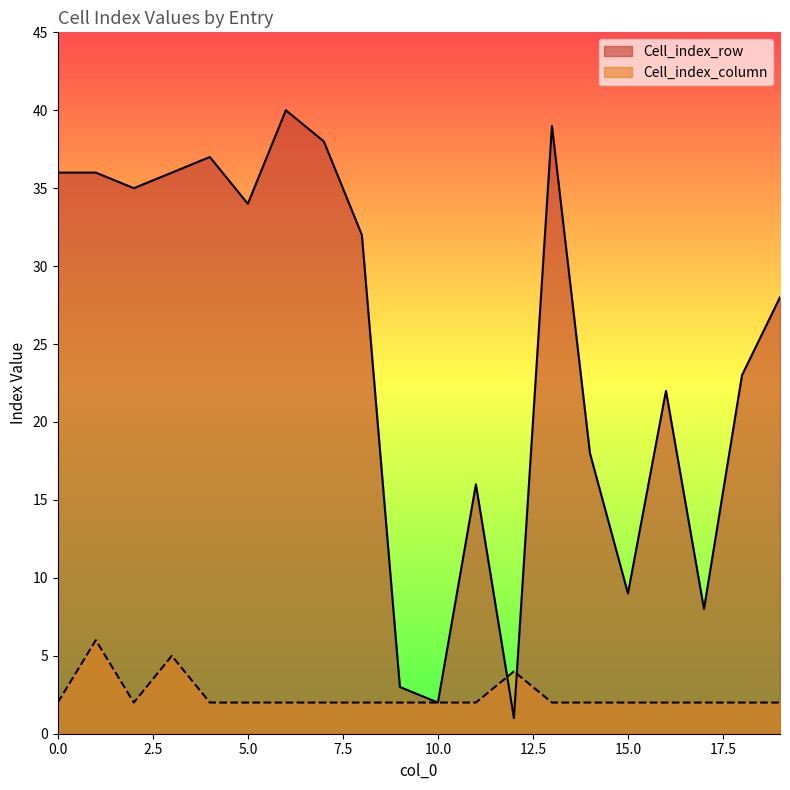

What is the average value of the Cell_index_column series?

2